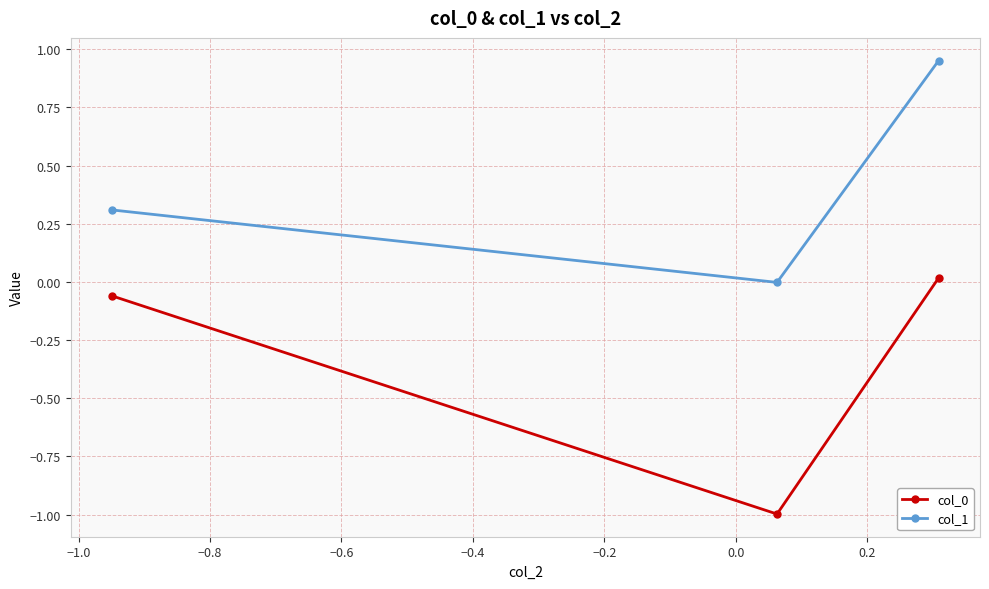

What is the sum of all col_0 values?

-1.0